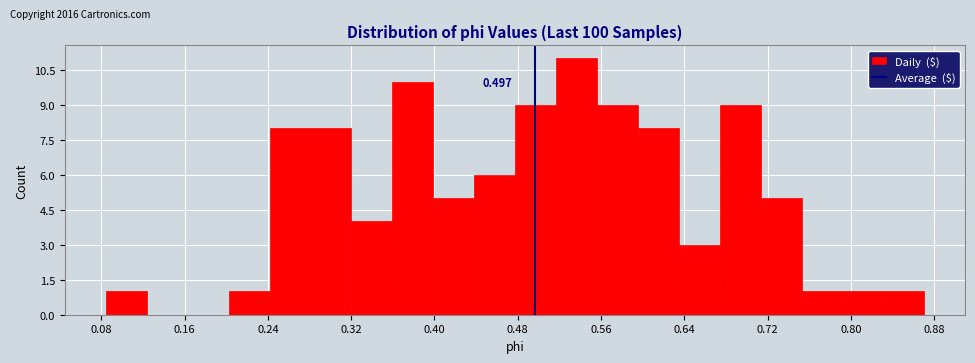

Around what value on the x-axis is the tallest bar? Give the approximate position of its centre, as read against the axis.

0.54